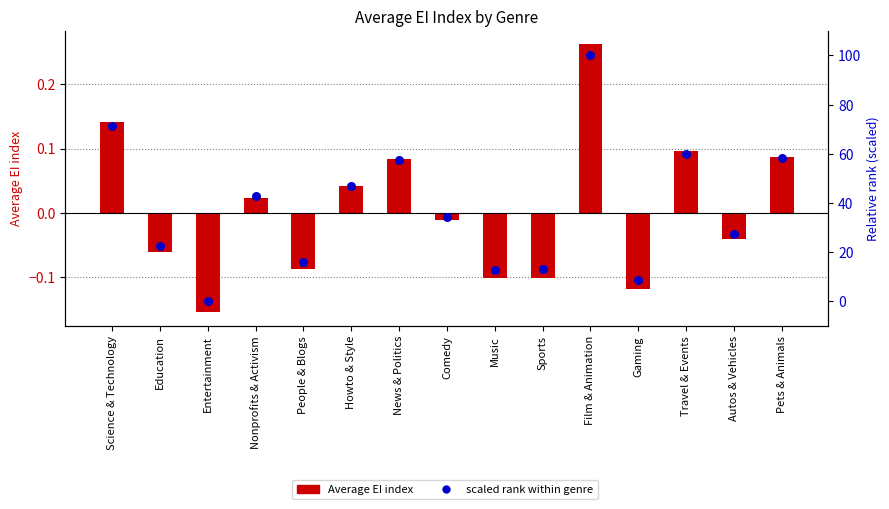

What are all the series names shown in the legend?

Average EI index, scaled rank within genre